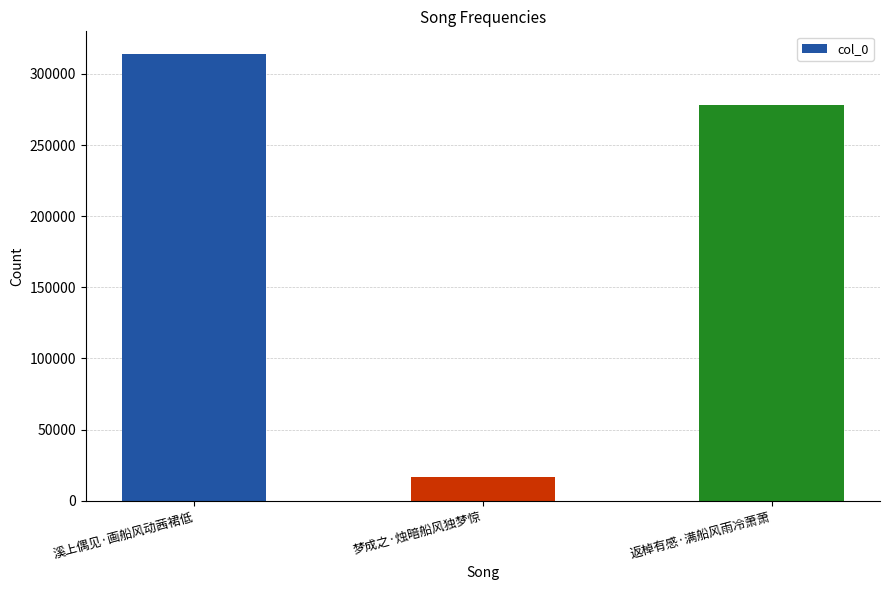

How many bars are there in total?

3